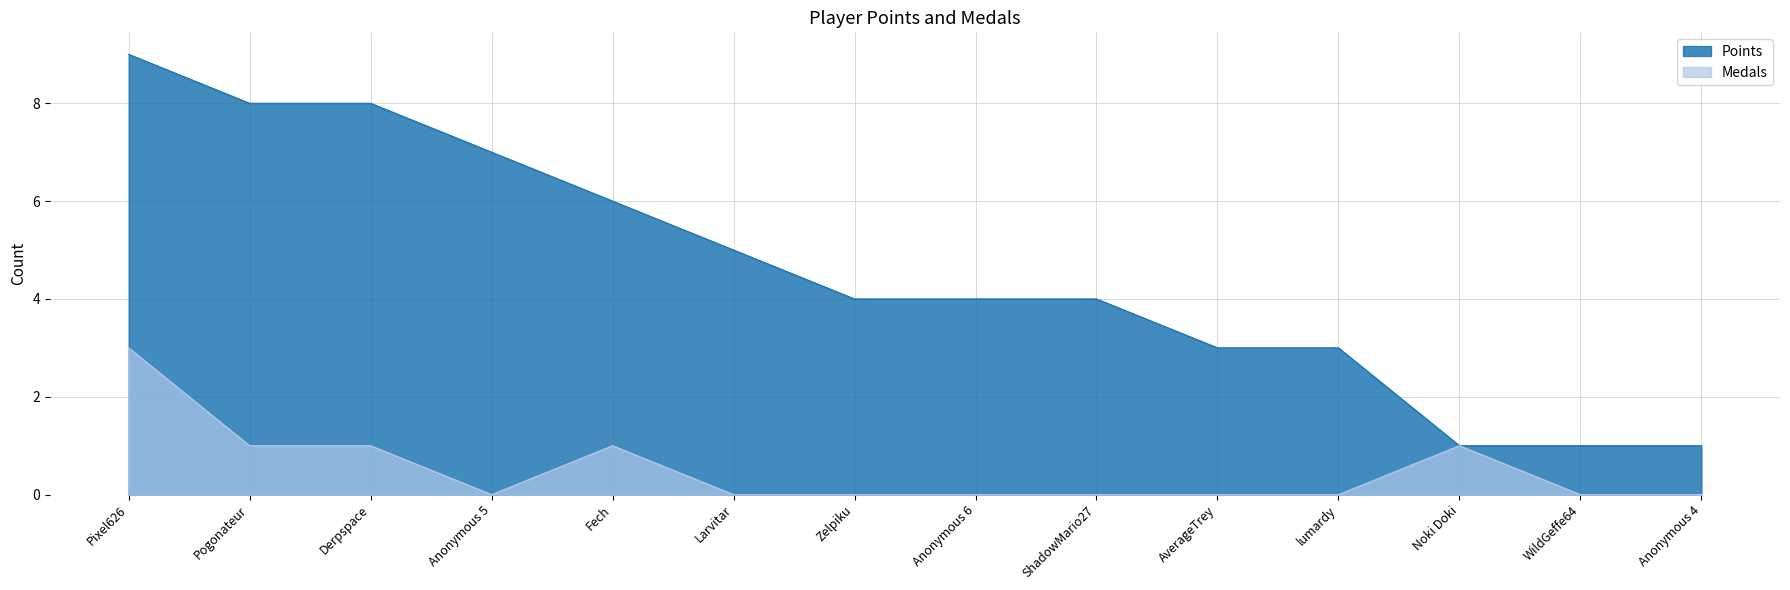

Which series has the largest range (max minus min)?

Points